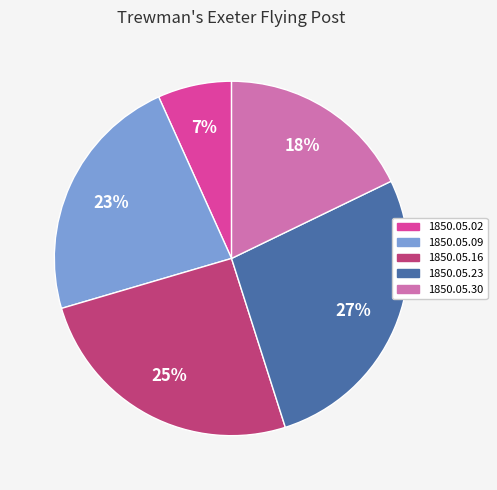

How many segments does this pie chart have?

5